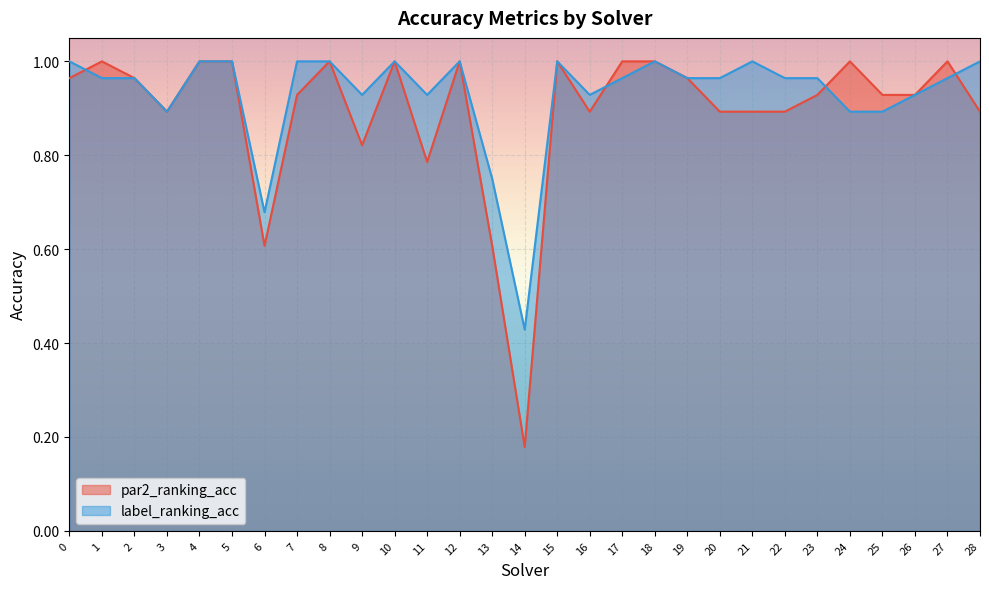

What is the lowest value of the label_ranking_acc series?

0.4